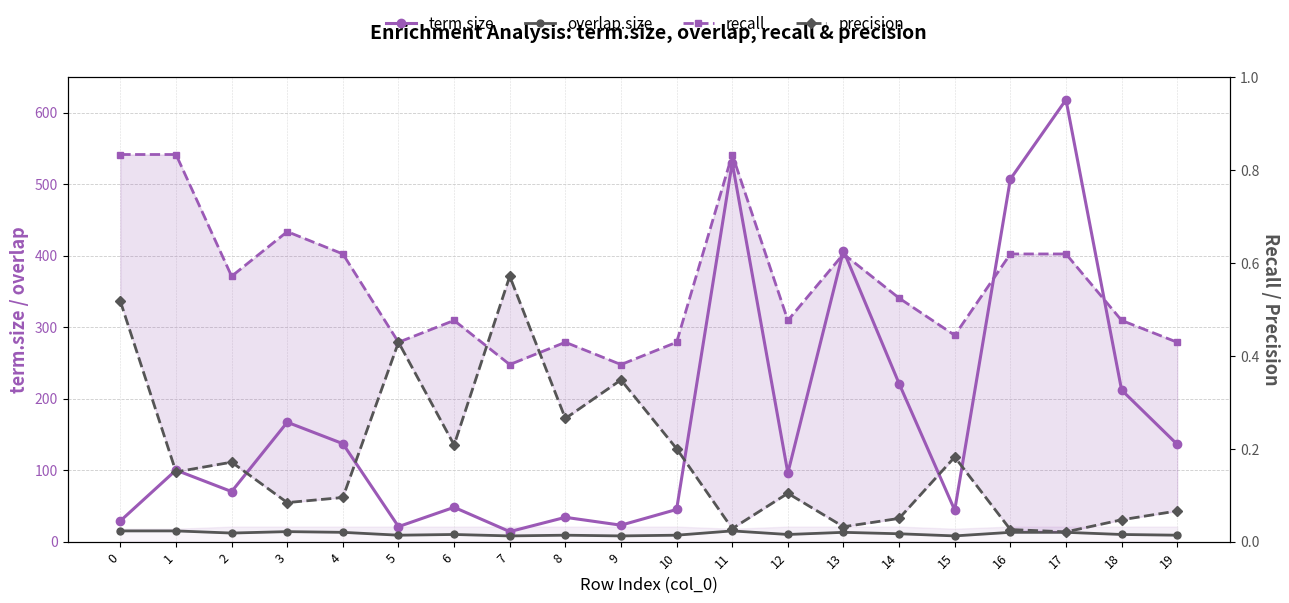

What are all the series names shown in the legend?

term.size, overlap.size, recall, precision